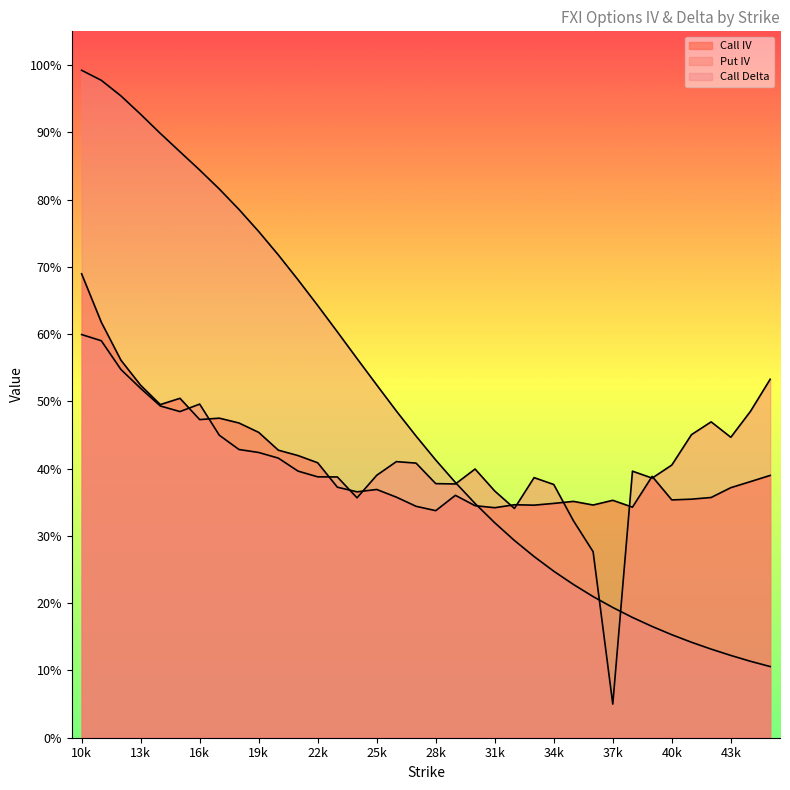

True or false: Call Delta and Put IV intersect in this chart.

True